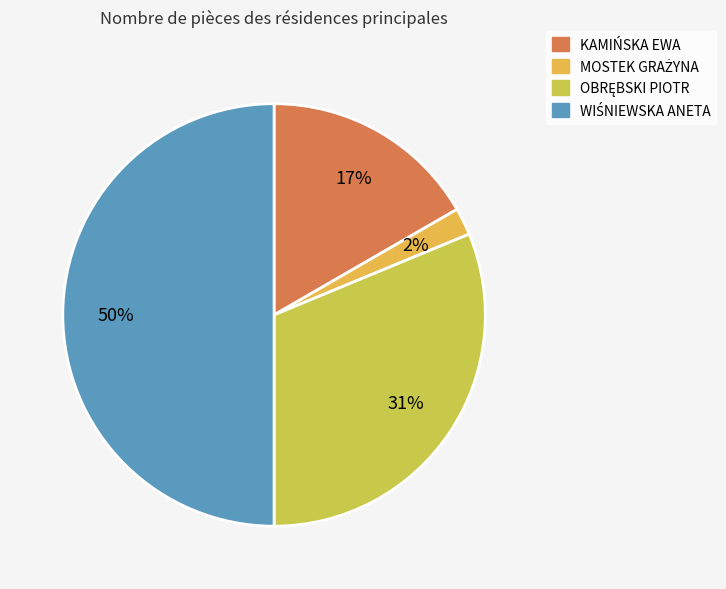

How much of the chart is everything except OBRĘBSKI PIOTR?

68.8%